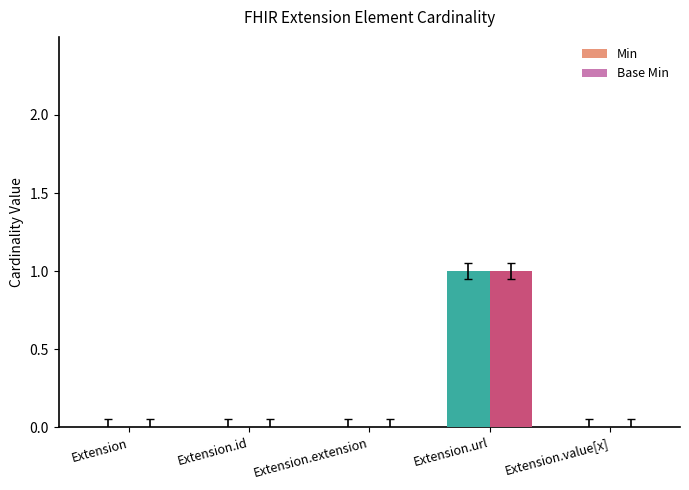

Rank the series at Extension.url from lowest to highest value.

Min, Base Min